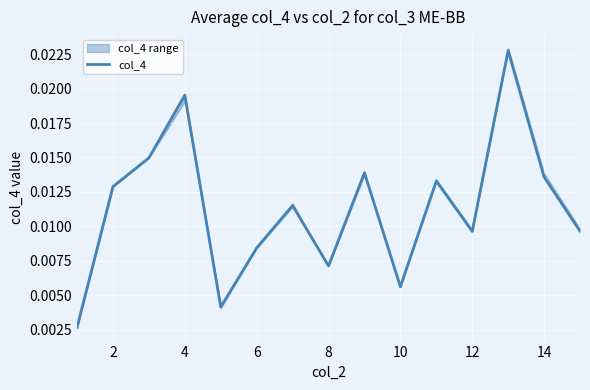

Is this an area chart (filled region under the line)?

No